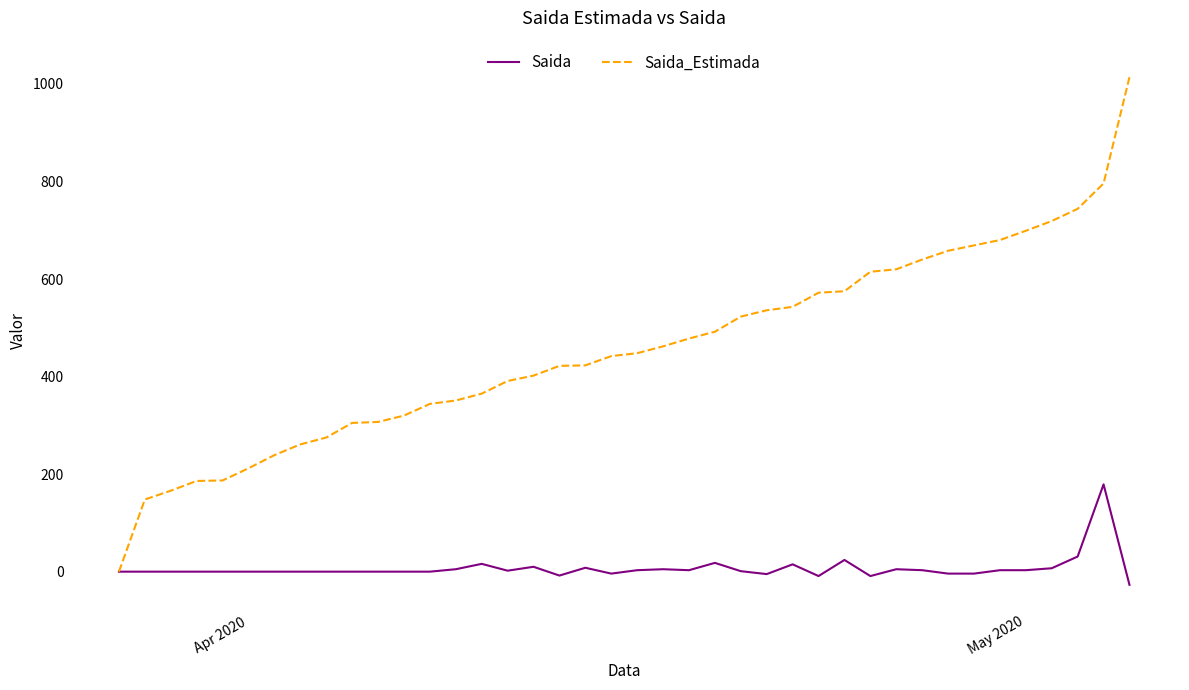

List the series in order of their overall mean, lowest first.

Saida, Saida_Estimada